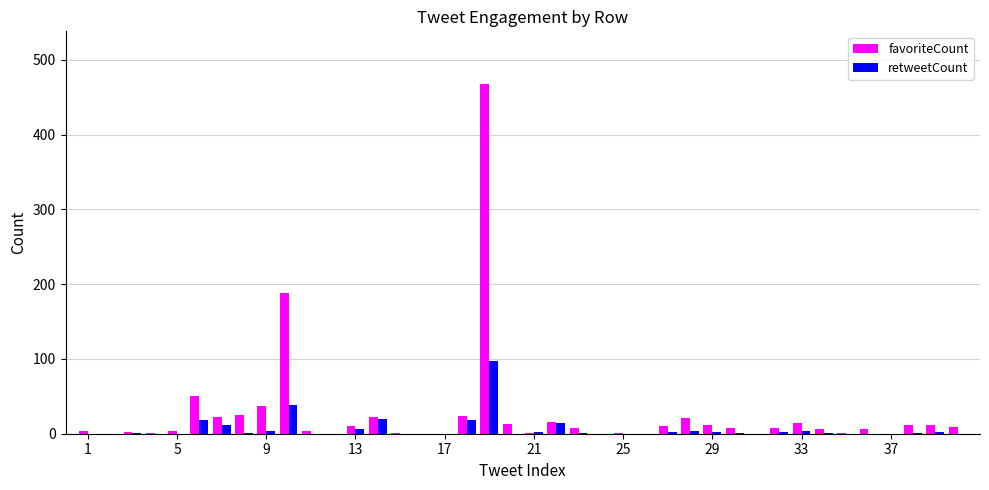

What is the highest value of the retweetCount series?

97